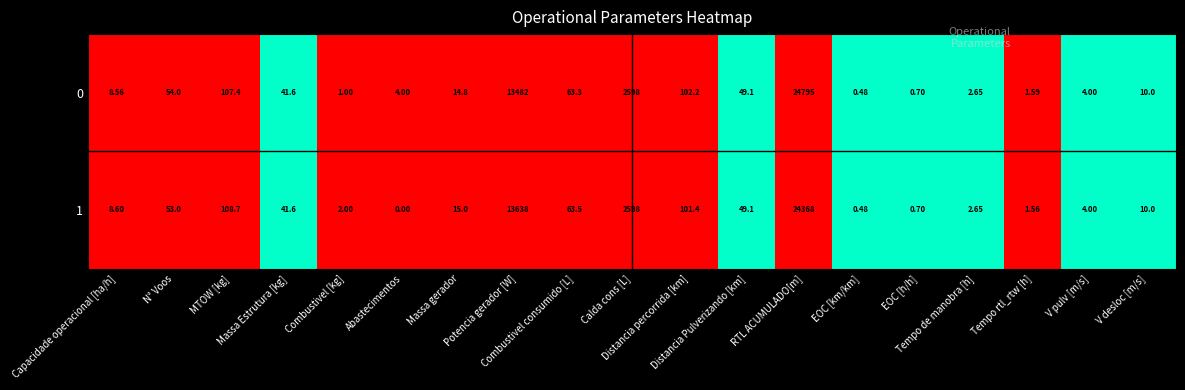

How many values in 1 are above zero?

18